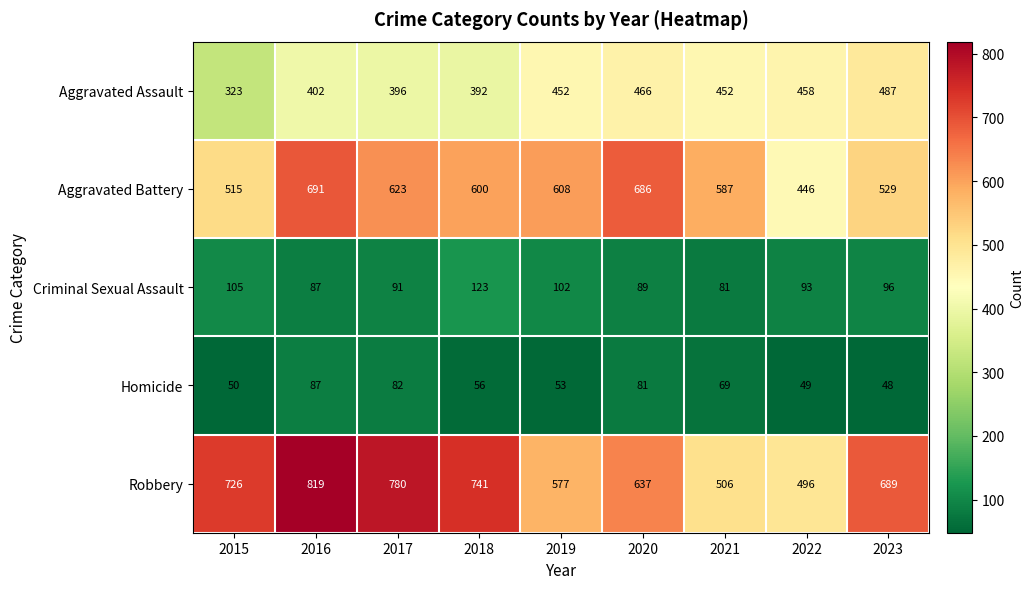

The Aggravated Battery series shows 529 at 2023. True or false?

True